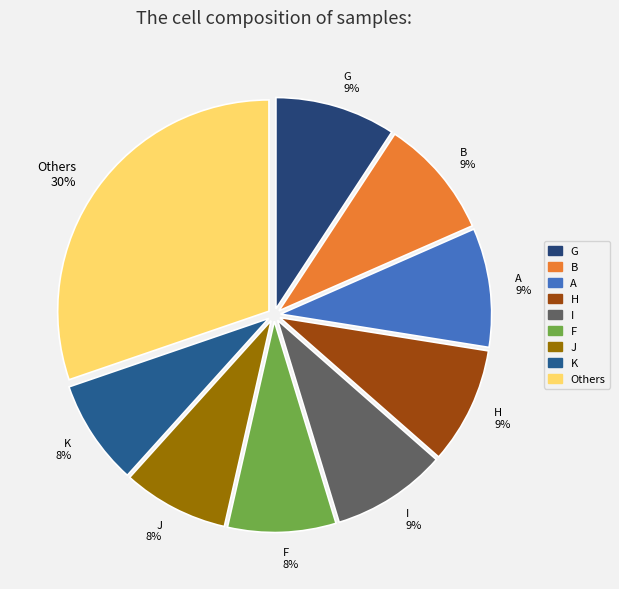

Is there any slice that represents more than half of the pie?

No